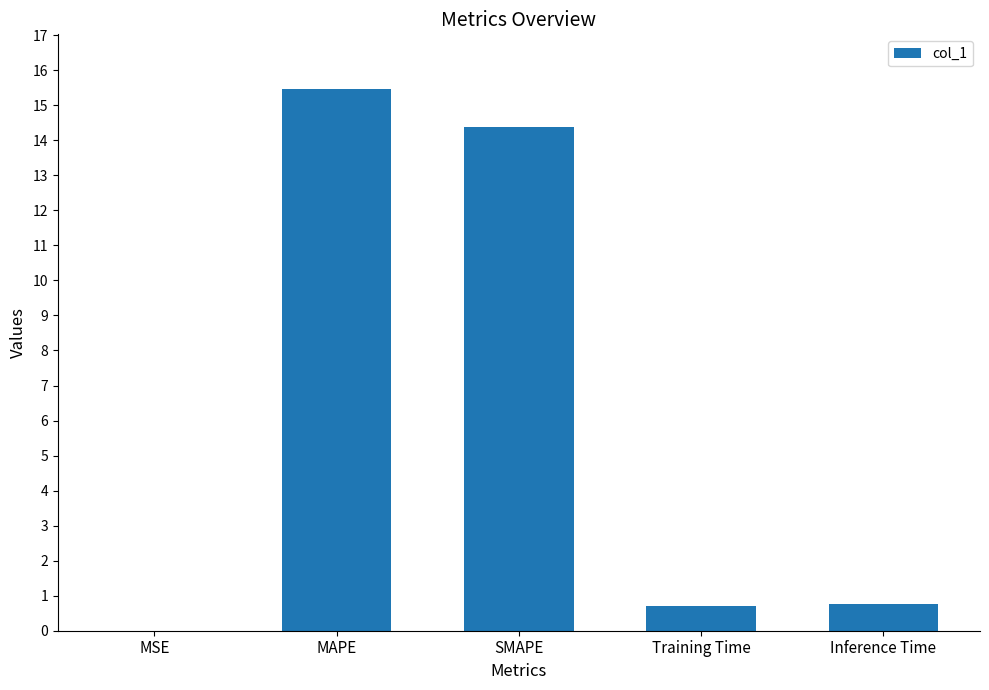

Between MSE and MAPE, which is larger?

MAPE